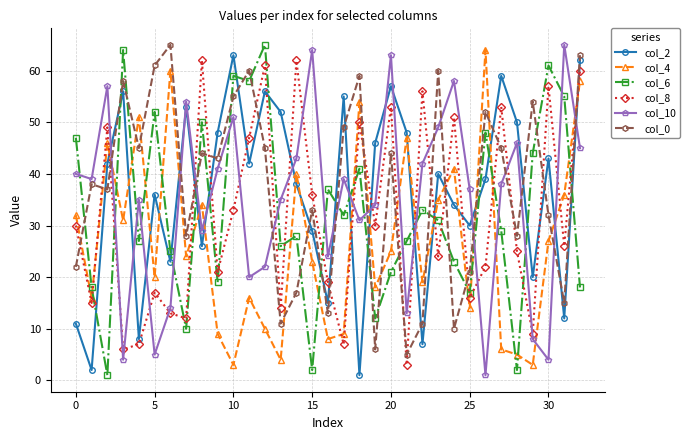

Which series has the largest total across all categories?

col_0